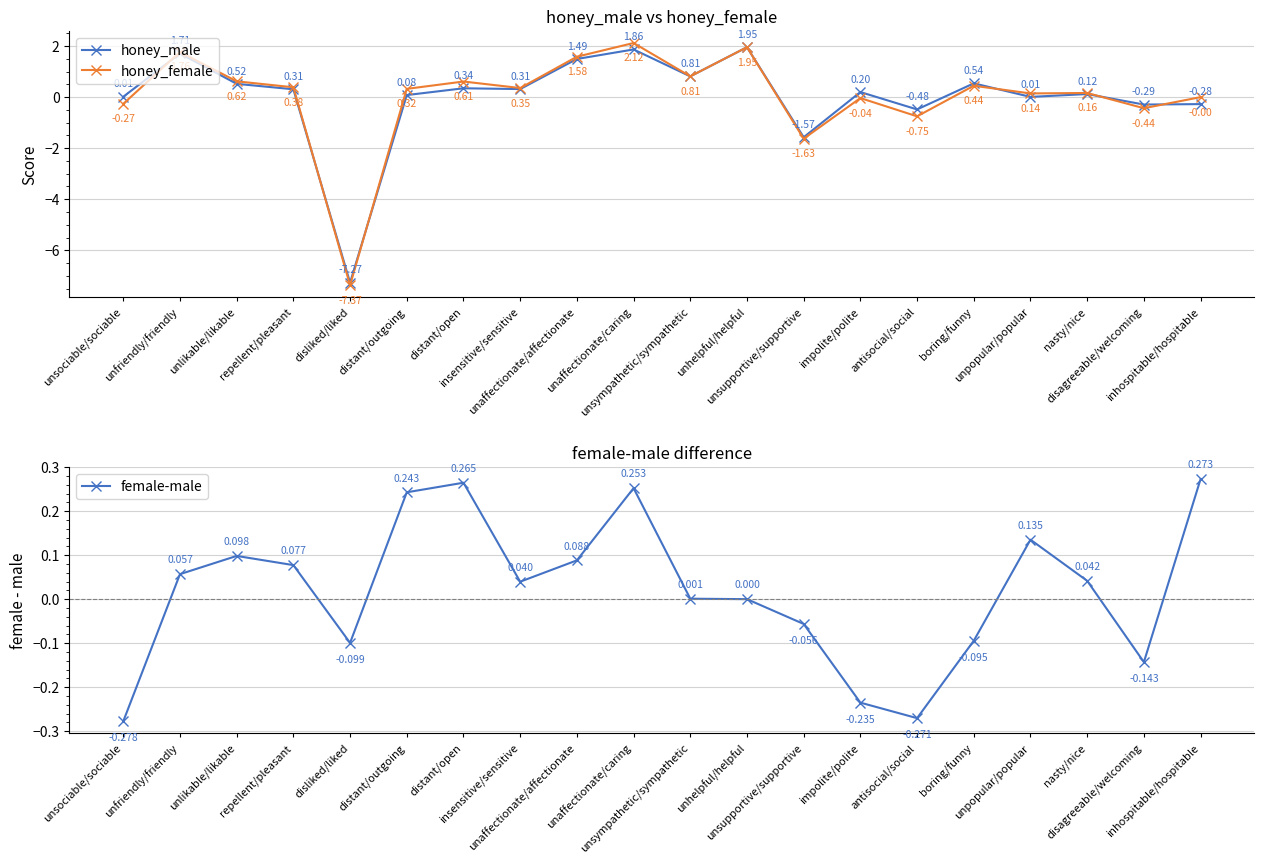

At which label is female-male closest to 0?

unhelpful/helpful